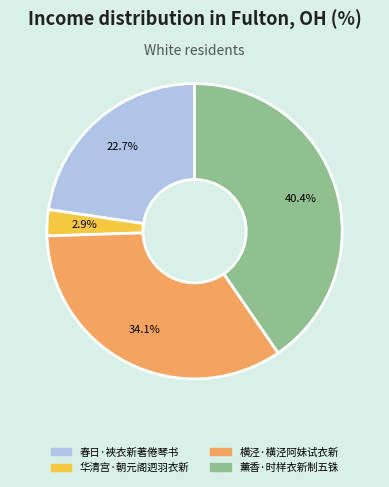

Between 薰香·时样衣新制五铢 and 华清宫·朝元阁迥羽衣新, which is larger?

薰香·时样衣新制五铢